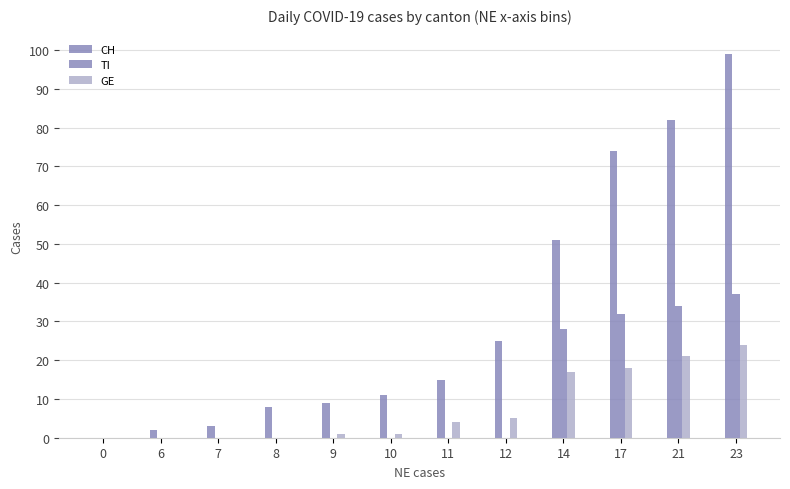

What is the difference between the maximum and second lowest values in the TI series?

37